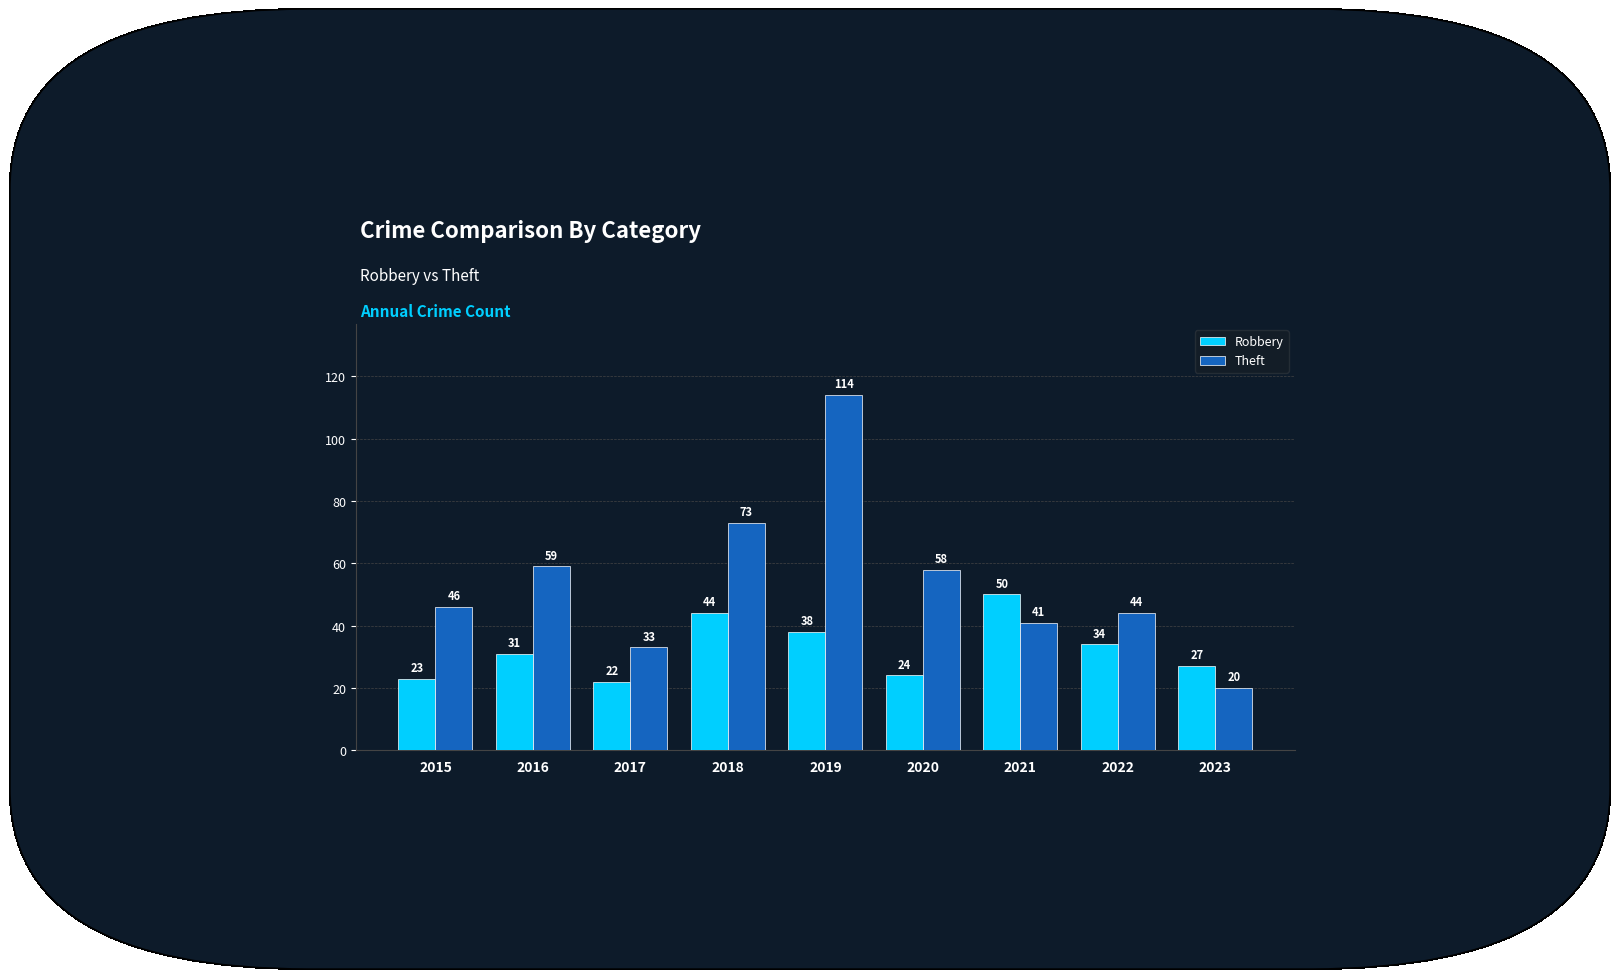

How many distinct data groups are displayed?

2